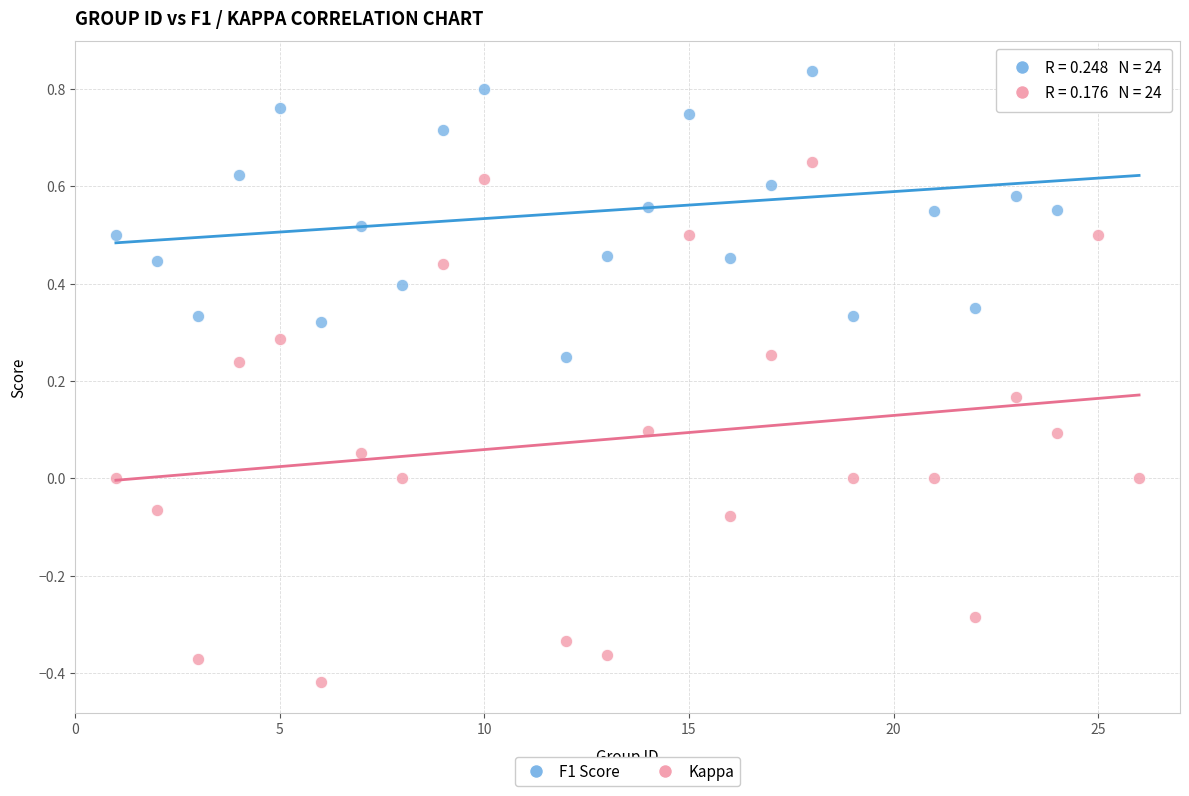

What are all the series names shown in the legend?

F1 Score, Kappa